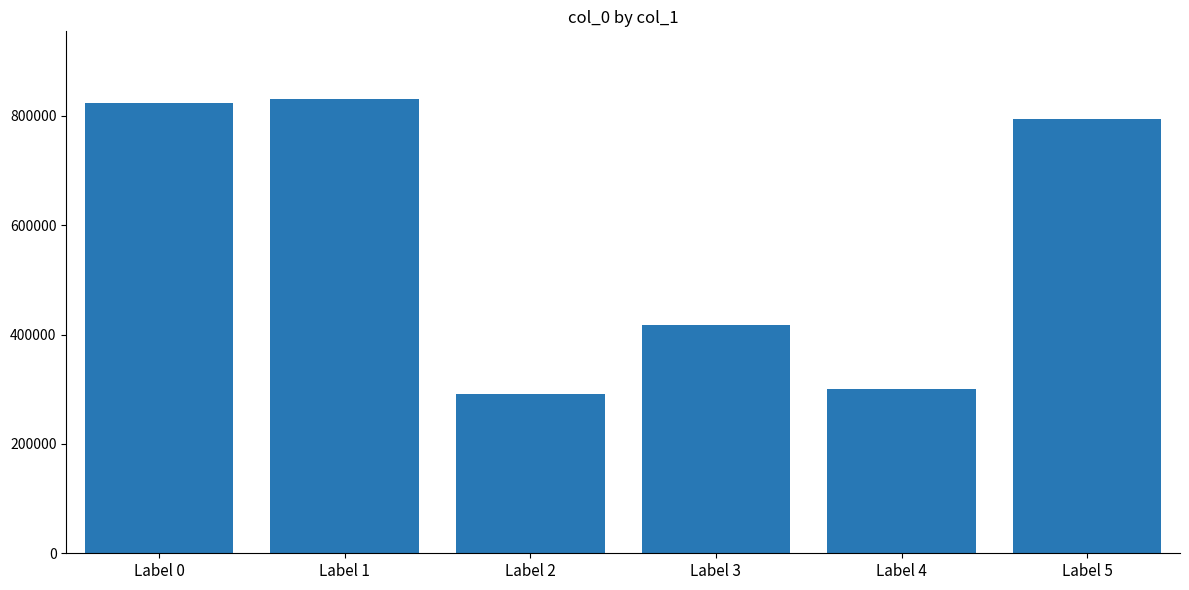

Reading left to right, extract all data points from this chart.

824055	829876	291521	417579	300456	794333